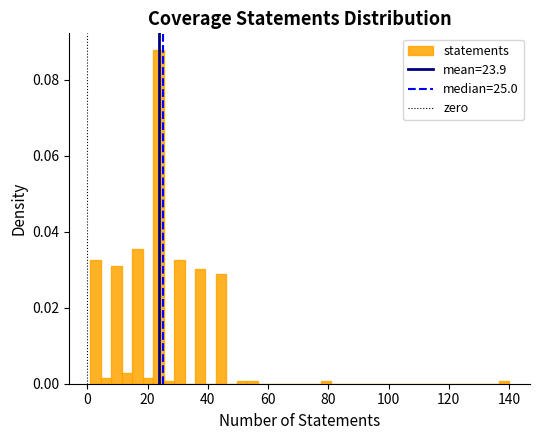

Around what value on the x-axis is the tallest bar? Give the approximate position of its centre, as read against the axis.

24